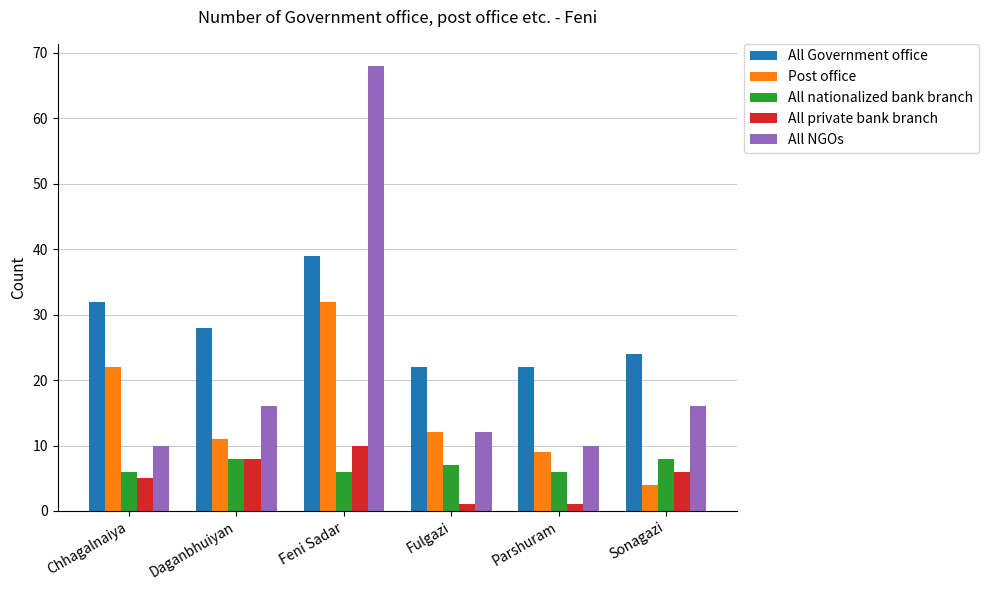

Rank the series by their maximum value, from highest to lowest.

All NGOs, All Government office, Post office, All private bank branch, All nationalized bank branch